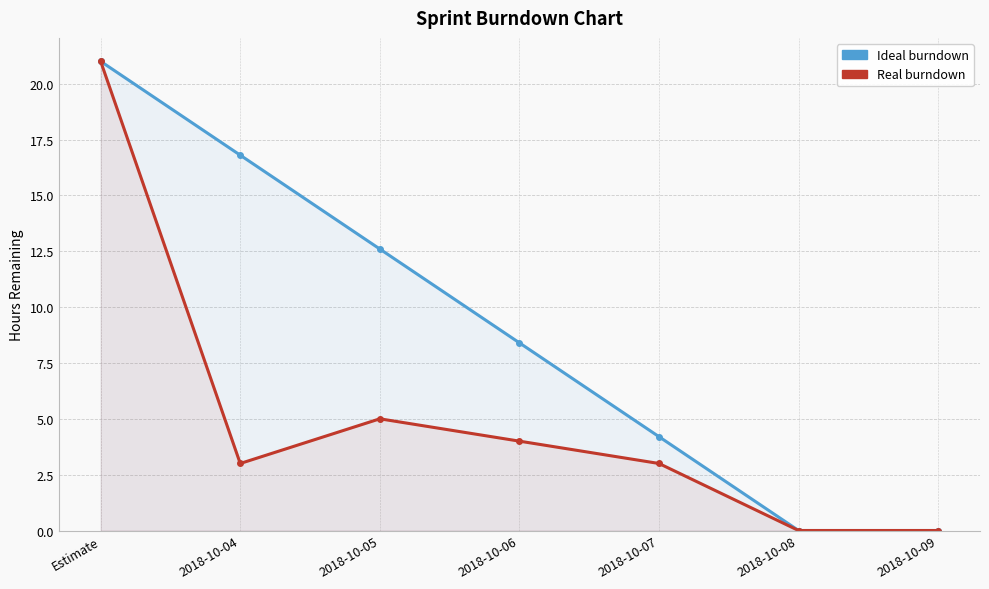

What is the sum of all Real values?

36.0